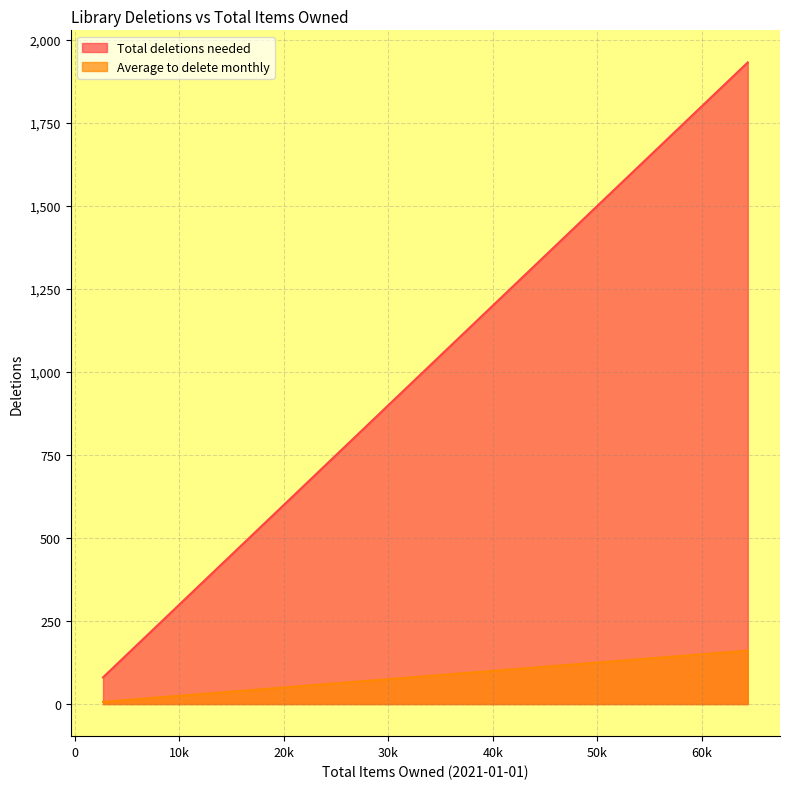

At 25946, list the series in order from largest to smallest.

Total deletions needed, Average to delete monthly